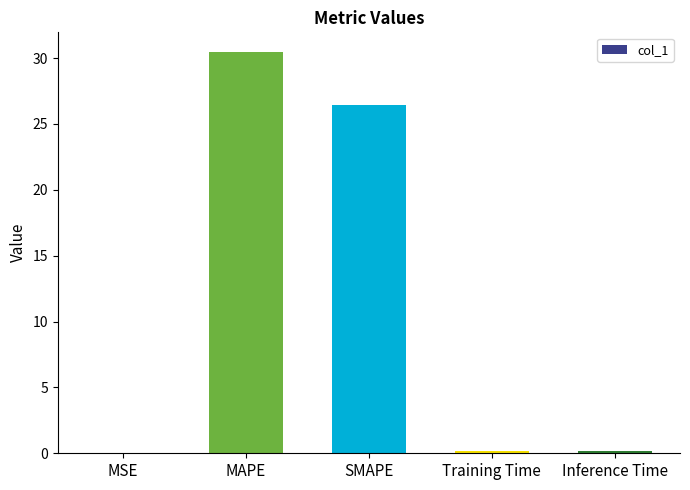

Are the bars grouped side by side (vs. stacked)?

No